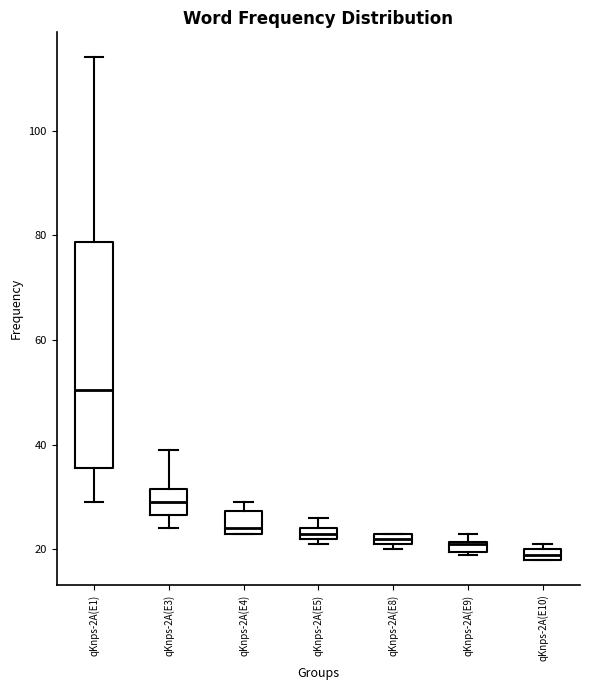

Comparing the boxes themselves (not the whiskers), which one is the tallest?

qKnps-2A(E1)